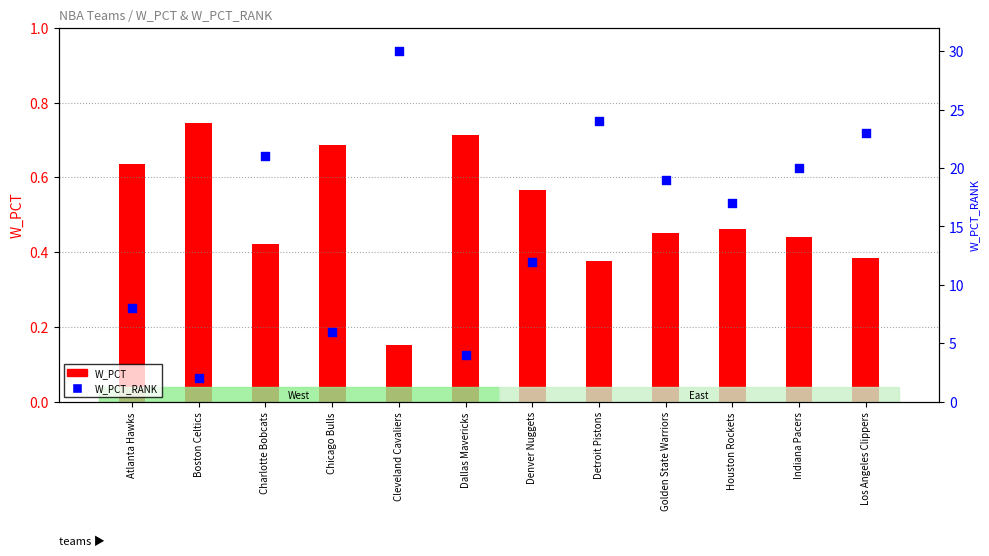

Which series contains the highest Y value?

W_PCT_RANK